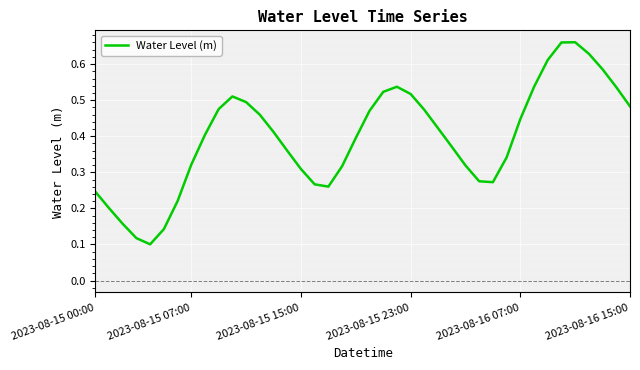

Where is the first local maximum?

10